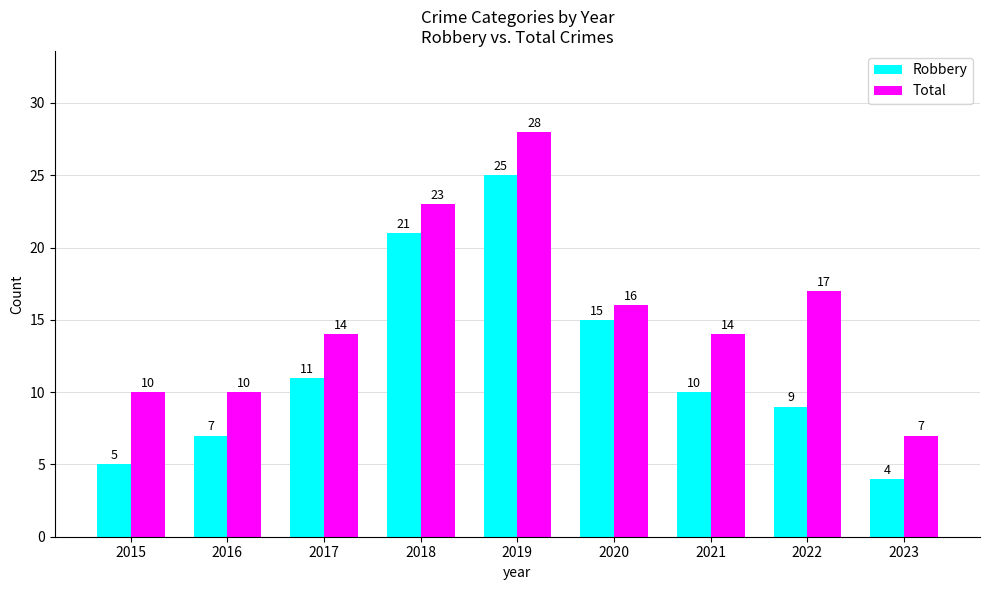

What is the total value across all series at 2021?

24